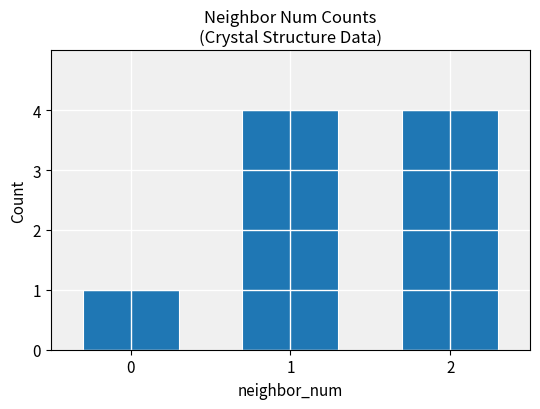

The value at 2 is 2. True or false?

False